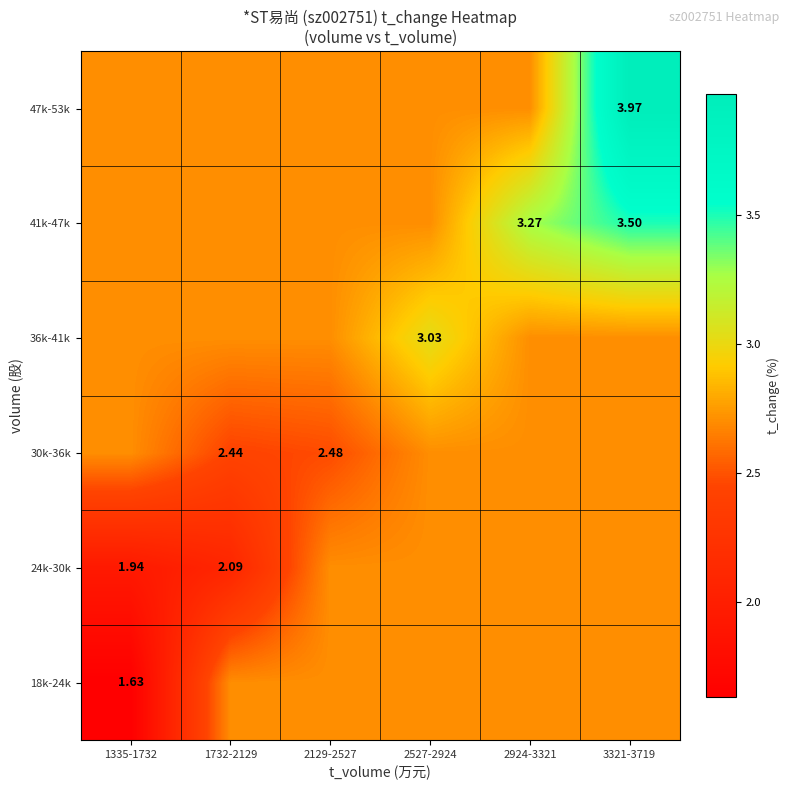

Count the number of data series in this chart.

6